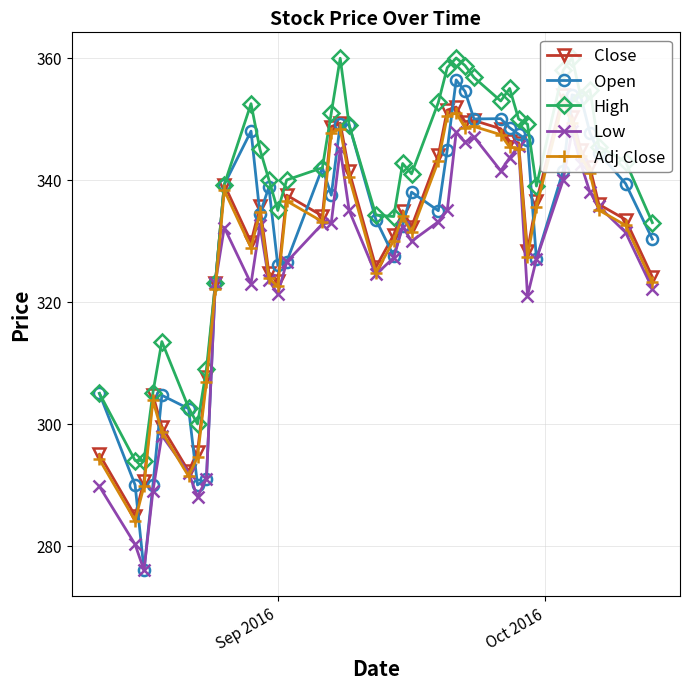

What is the average value of the Close series?

330.5